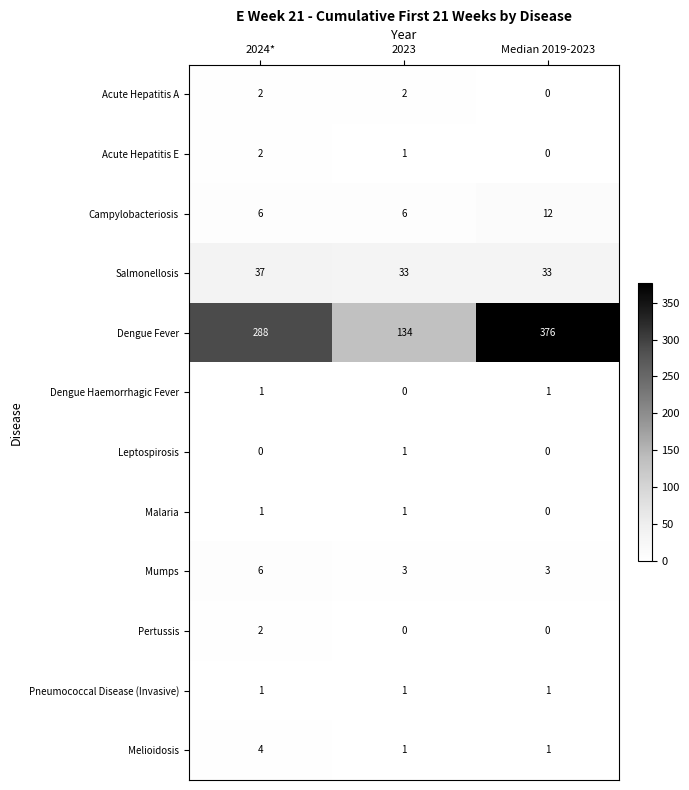

Which series has the widest spread of values?

Dengue Fever